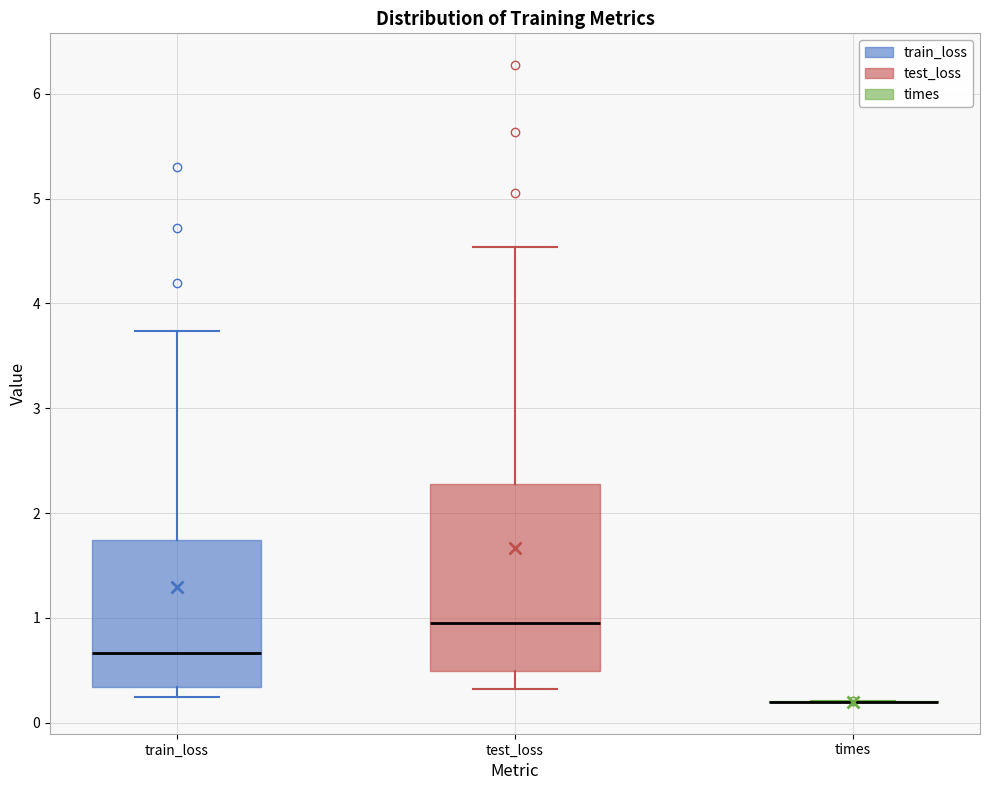

Reading left to right, read every box against the y-axis: the position of its median line, the range the box covers, and the ends of its whiskers. The values are not printed on the chart, so give them approximately, as read against the axis.

train_loss: median 0.7, box 0.3 to 1.7, whiskers 0.2 to 3.7
test_loss: median 1.0, box 0.5 to 2.3, whiskers 0.3 to 4.5
times: box collapsed to a line at 0.2, whiskers 0.2 to 0.2